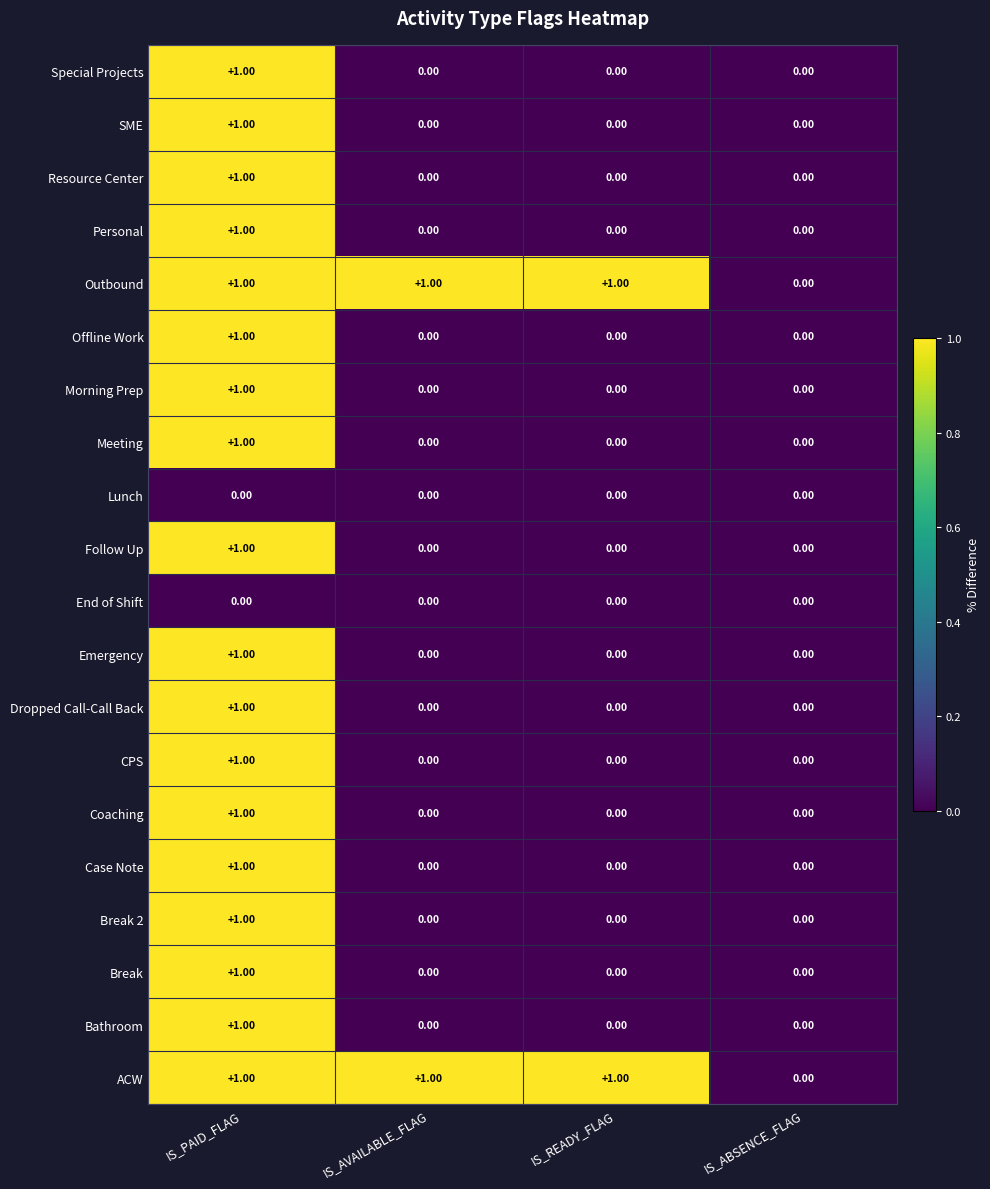

At which label does CPS reach its peak?

IS_PAID_FLAG